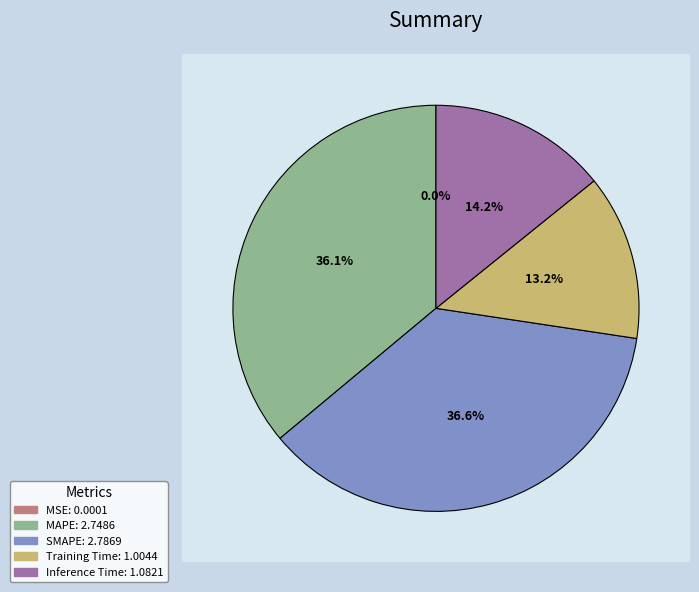

To the nearest percent, what is the difference between the largest and smallest slice percentages?

37%